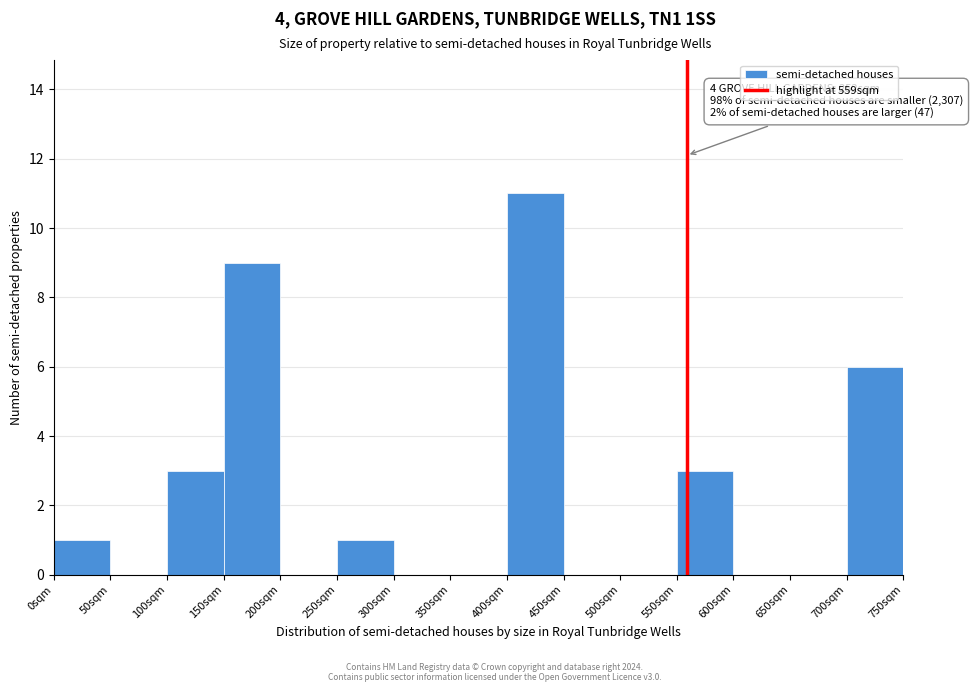

Which range on the x-axis has the tallest bar?

400 to 450